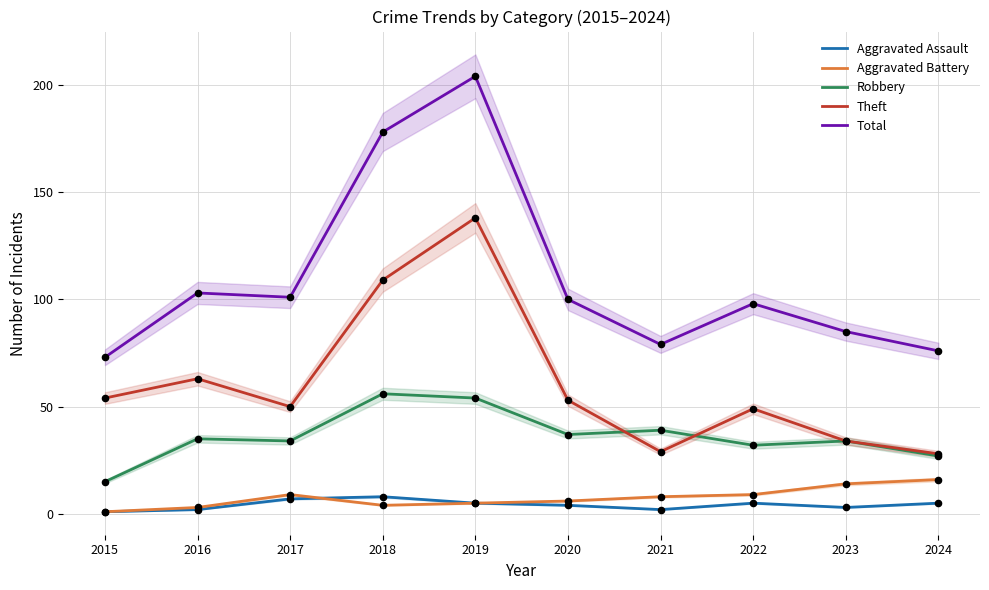

Which series has the largest total across all categories?

Total